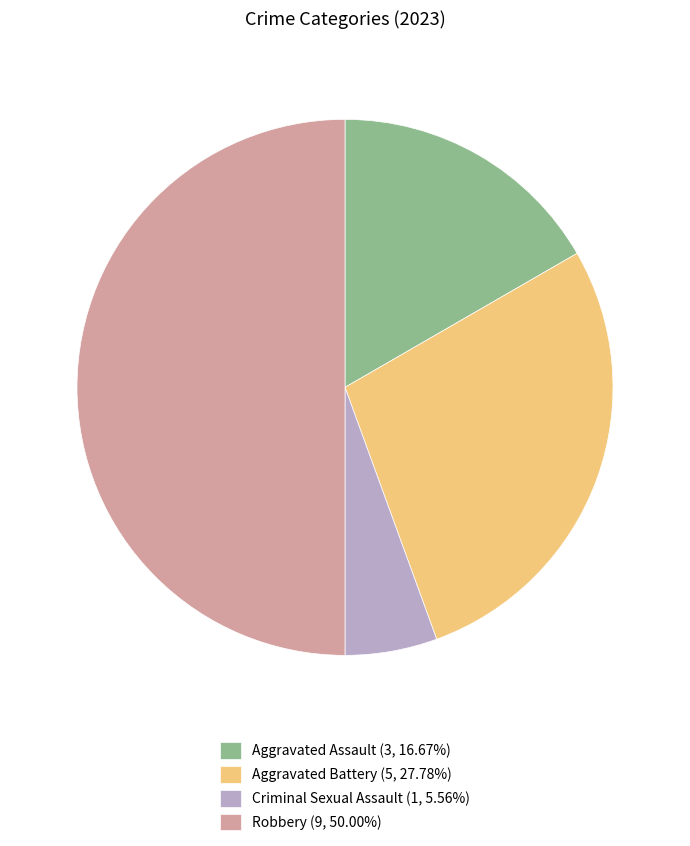

Is the sum of Robbery (9, 50.00%) and Aggravated Battery (5, 27.78%) greater than half?

Yes